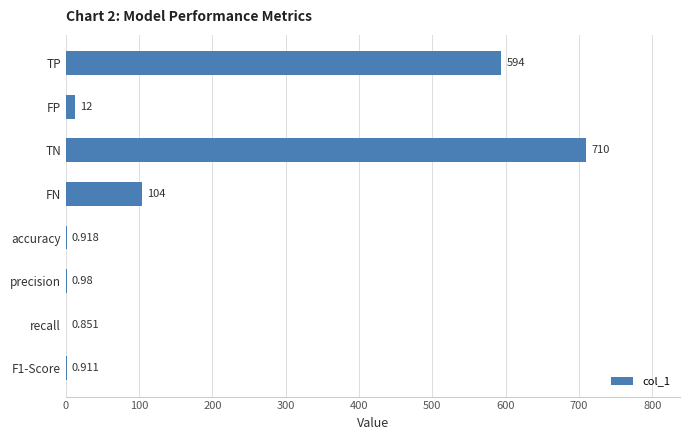

At which label is the value closest to 355?

TP